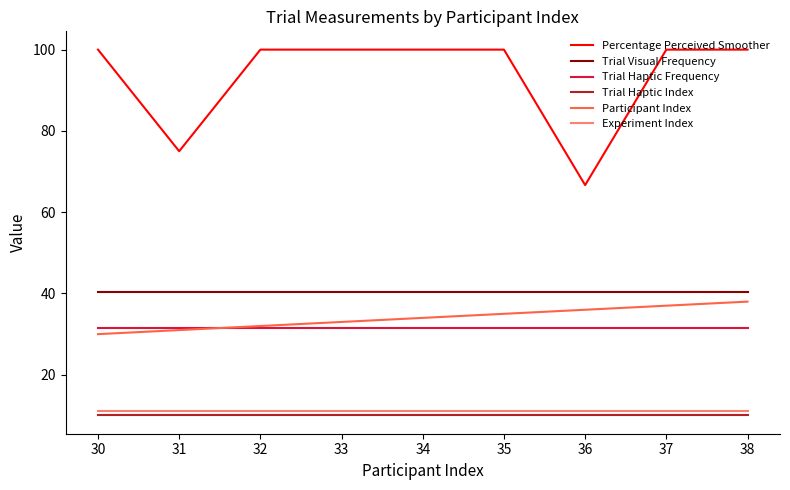

Rank the series by their maximum value, from highest to lowest.

Percentage Perceived Smoother, Trial Visual Frequency, Participant Index, Trial Haptic Frequency, Experiment Index, Trial Haptic Index